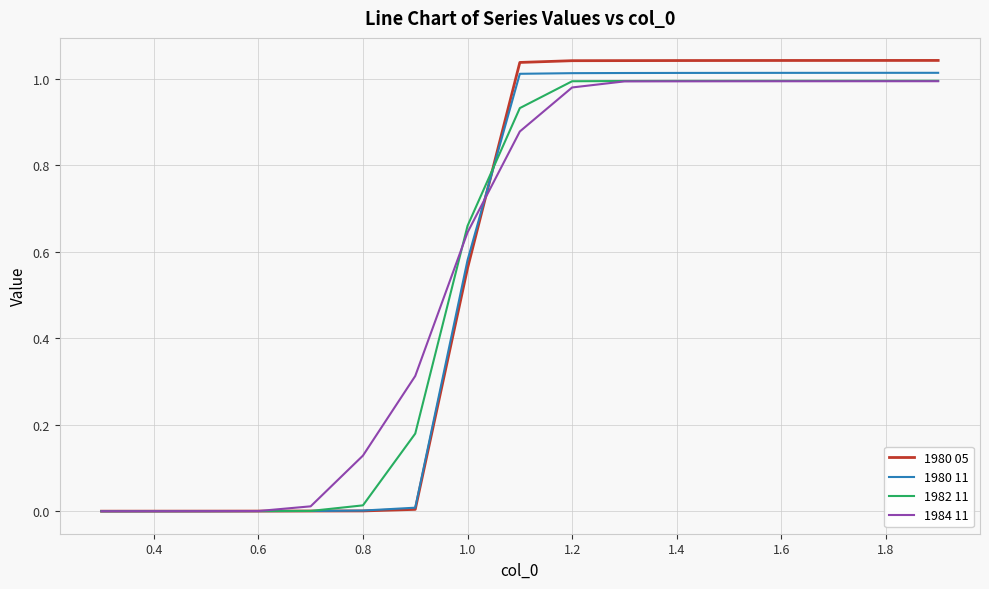

What are all the series names shown in the legend?

1980 05, 1980 11, 1982 11, 1984 11